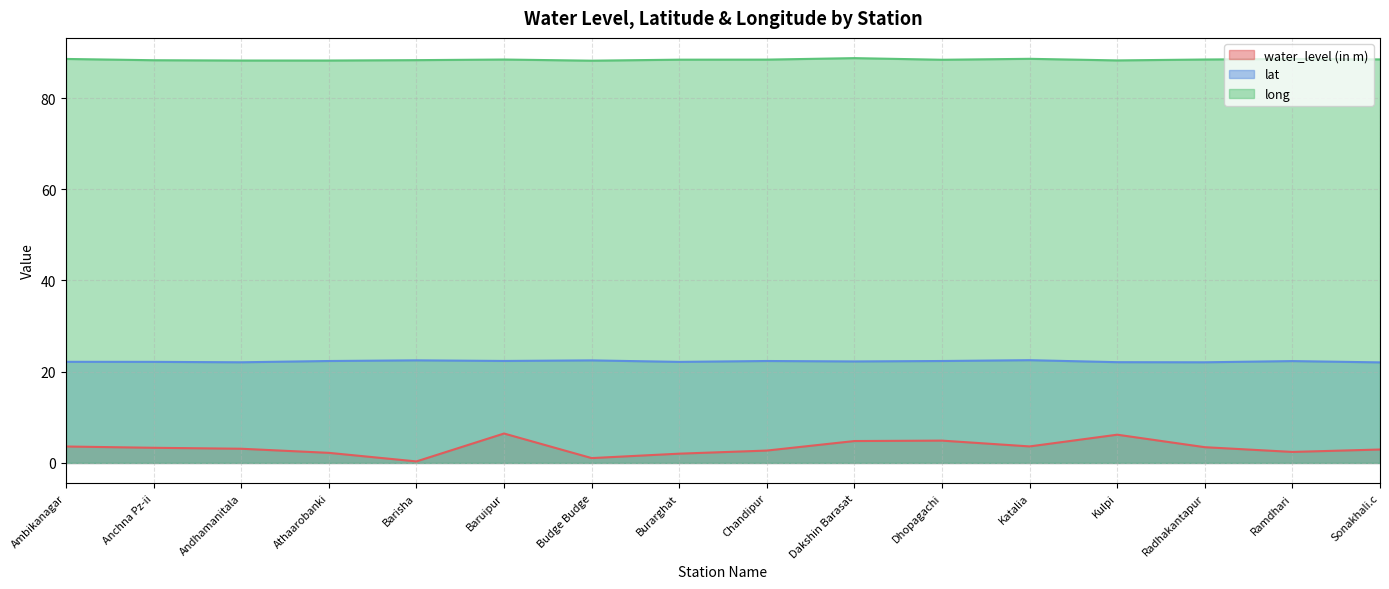

Which series has the widest spread of values?

water_level (in m)